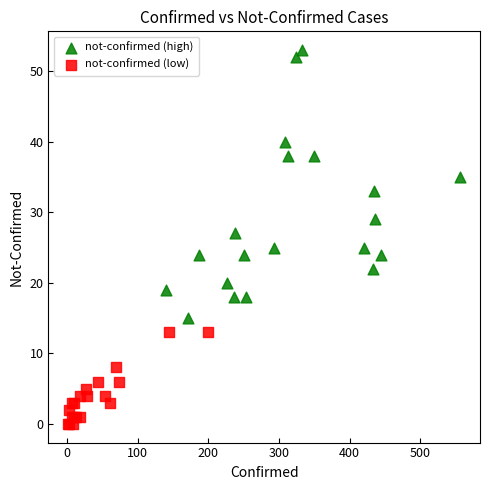

Which series has the widest spread of Y values?

not-confirmed (high)